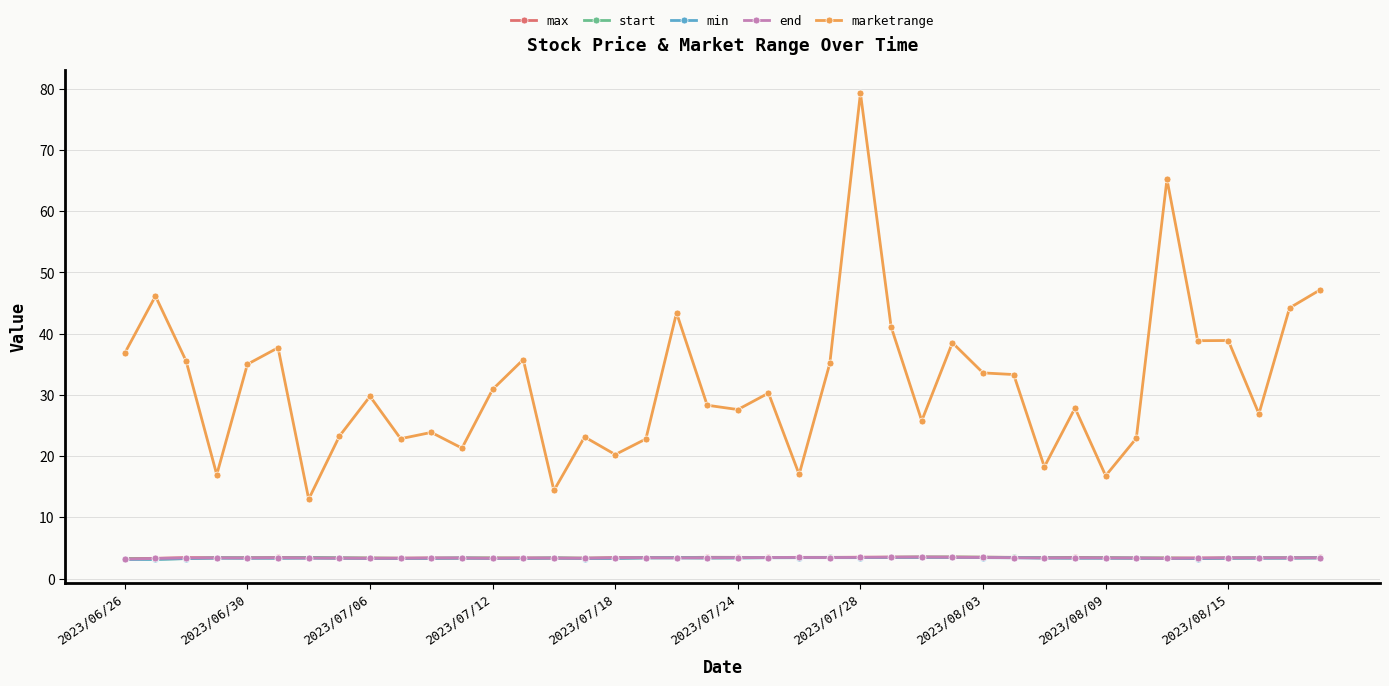

What is the minimum value shown in the chart?

3.1